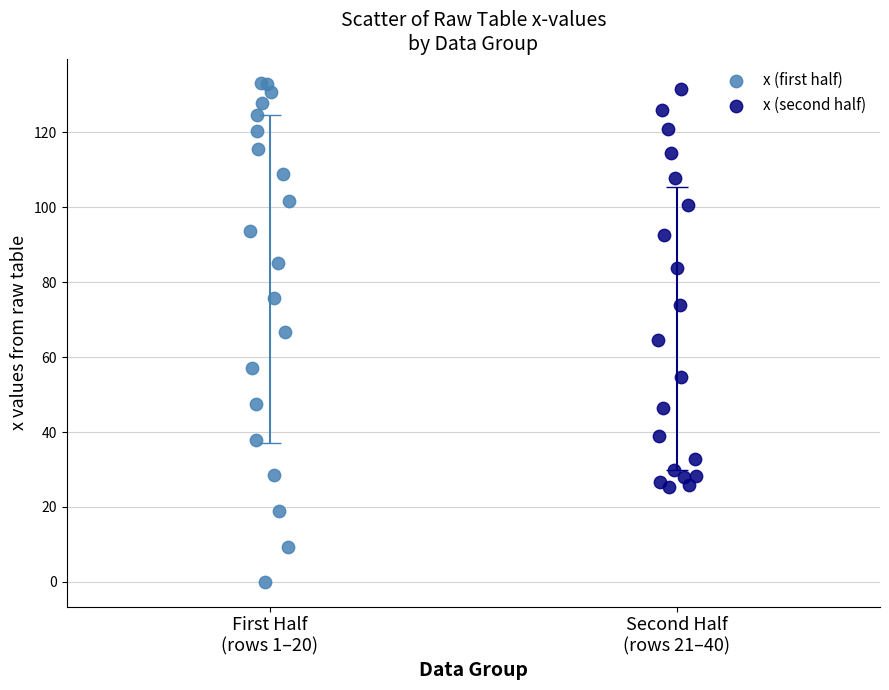

Which series has the largest Y range (max minus min)?

x (first half)